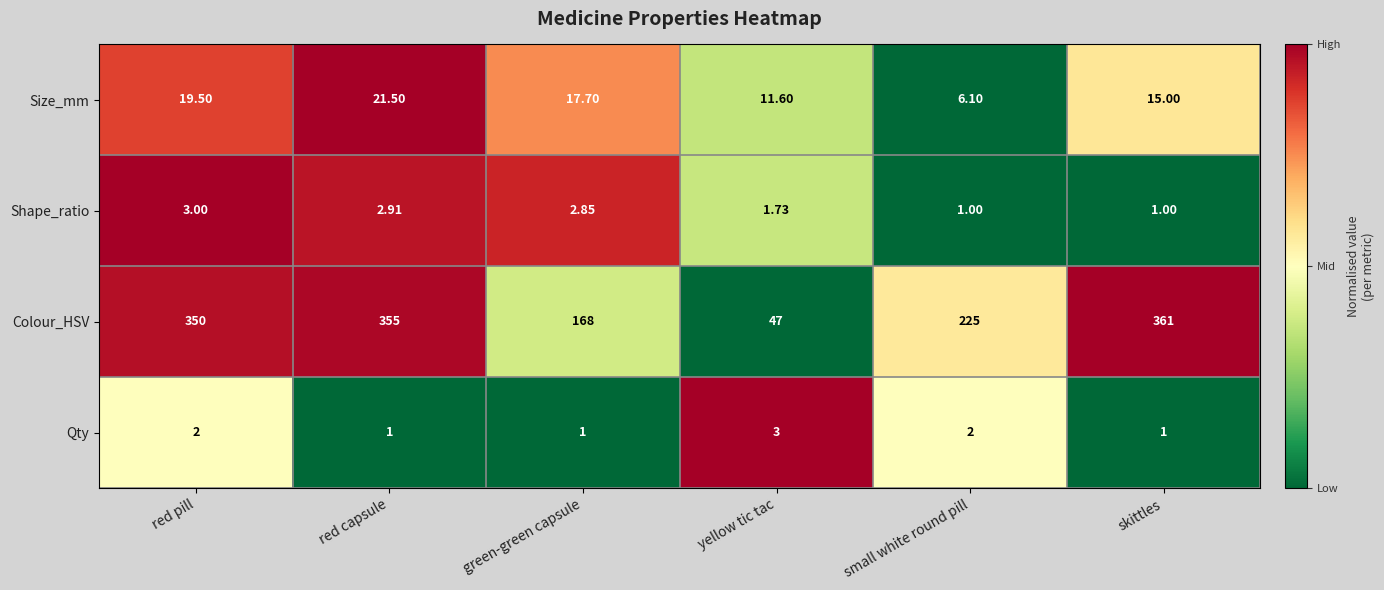

Which series has the largest range (max minus min)?

Colour_HSV